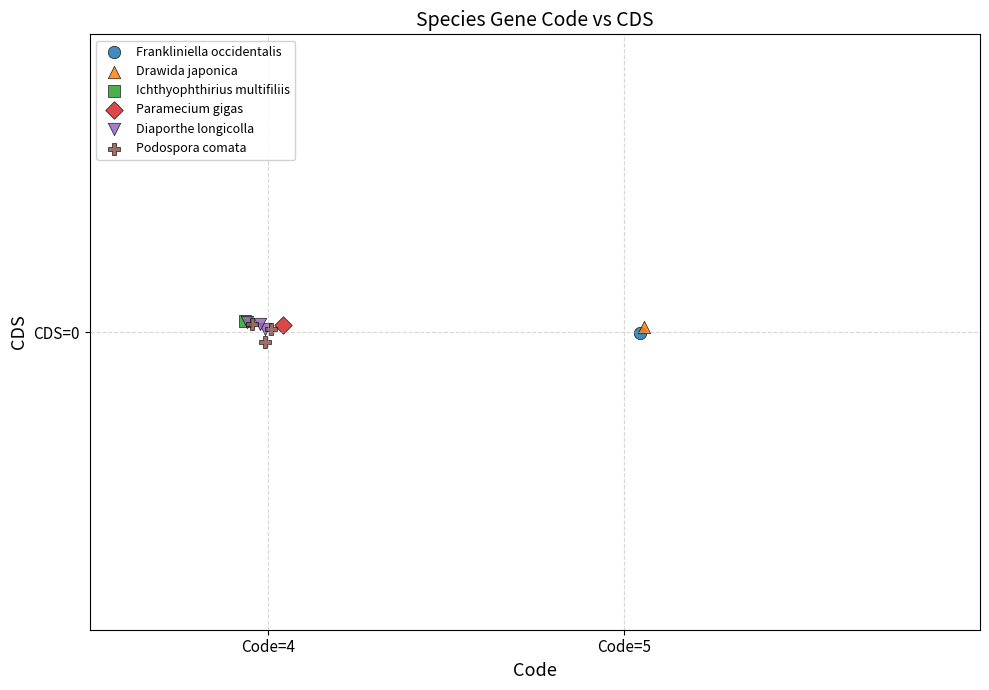

What are all the series names shown in the legend?

Frankliniella occidentalis, Drawida japonica, Ichthyophthirius multifiliis, Paramecium gigas, Diaporthe longicolla, Podospora comata